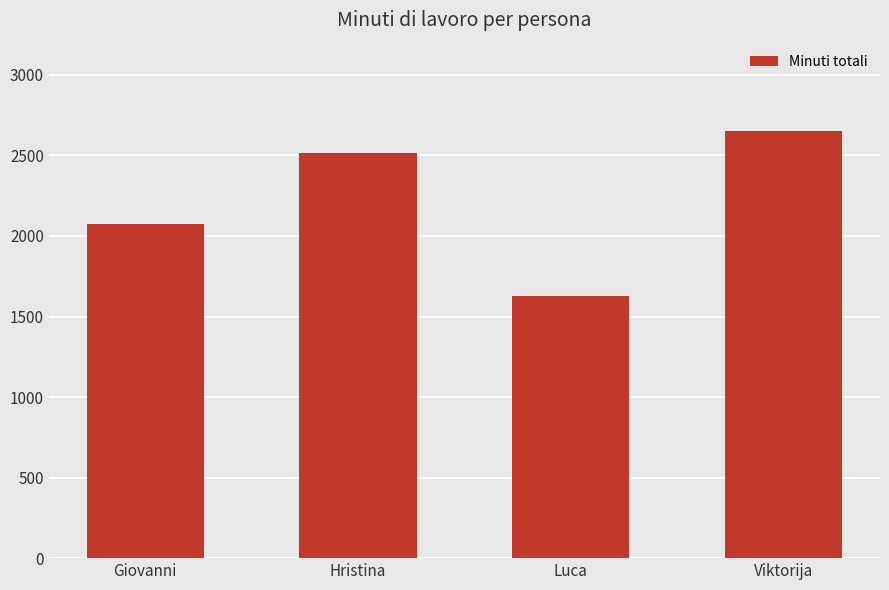

What is the difference between the values at Luca and Viktorija?

1025